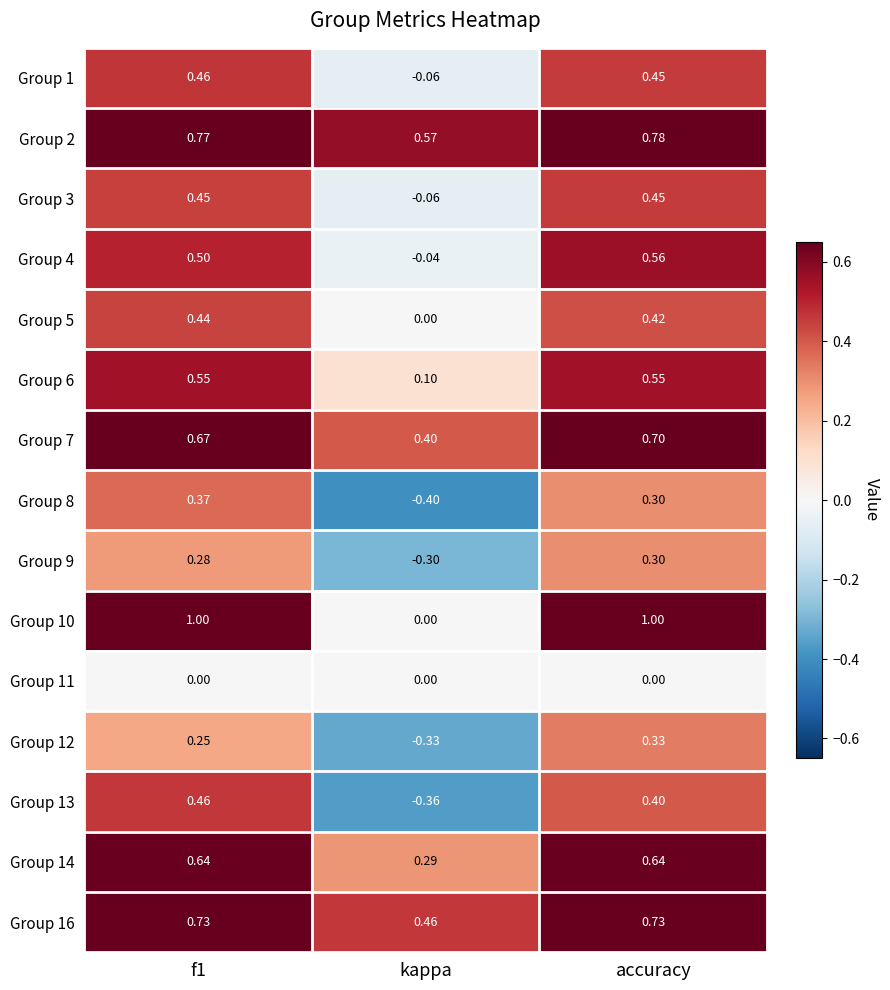

At which label is Group 4 closest to 0?

kappa